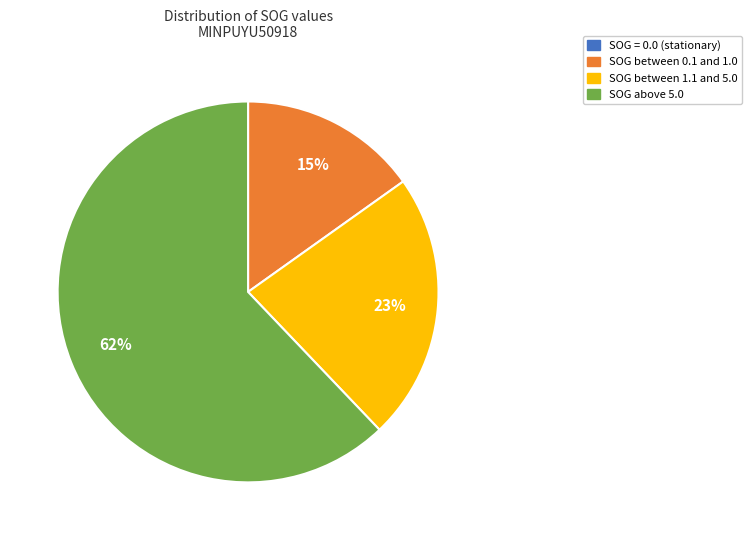

Is there a majority slice in this chart?

Yes